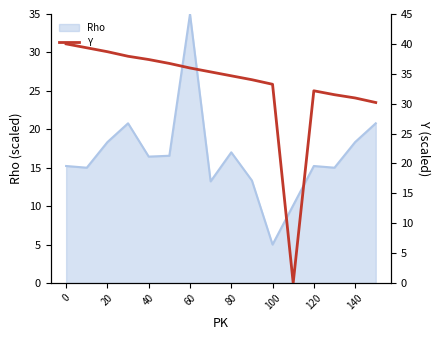

True or false: Rho has a value of 10.5 at 120.

False